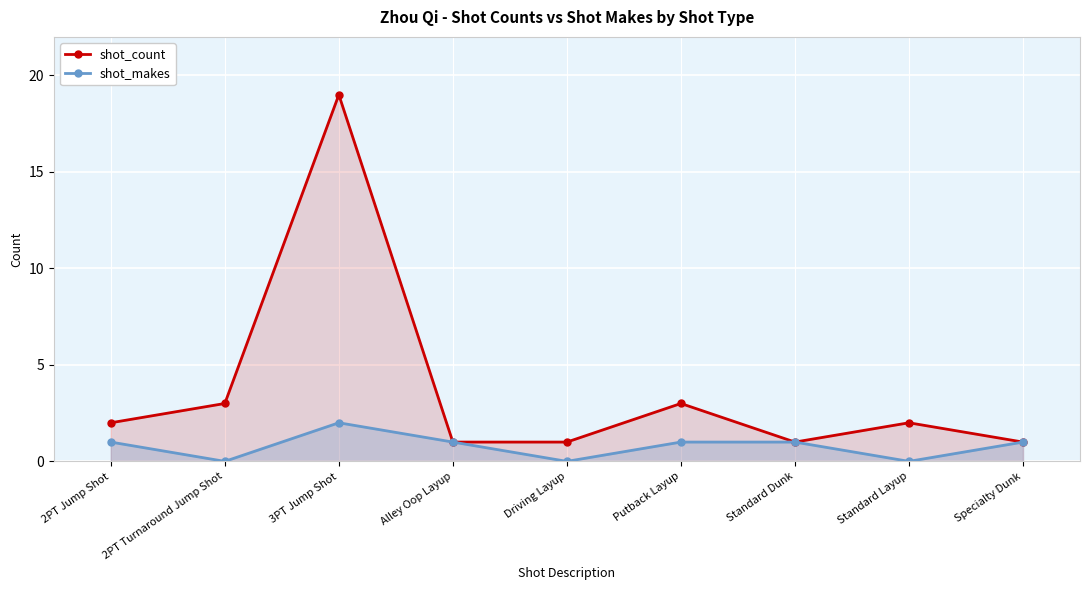

Rank the categories by shot_makes value from lowest to highest.

2PT Turnaround Jump Shot, Driving Layup, Standard Layup, 2PT Jump Shot, Alley Oop Layup, Putback Layup, Standard Dunk, Specialty Dunk, 3PT Jump Shot